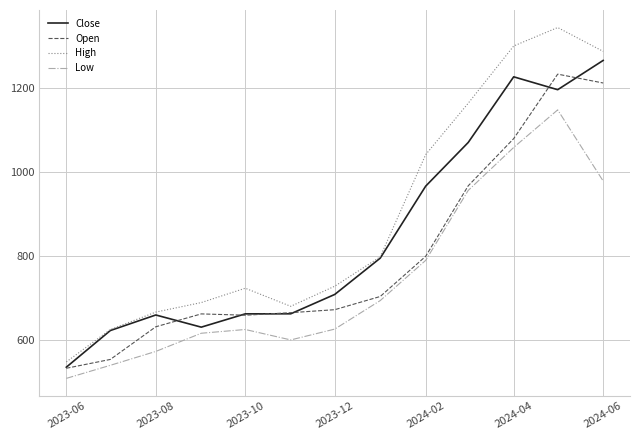

List the series in order of their overall mean, highest first.

High, Close, Open, Low